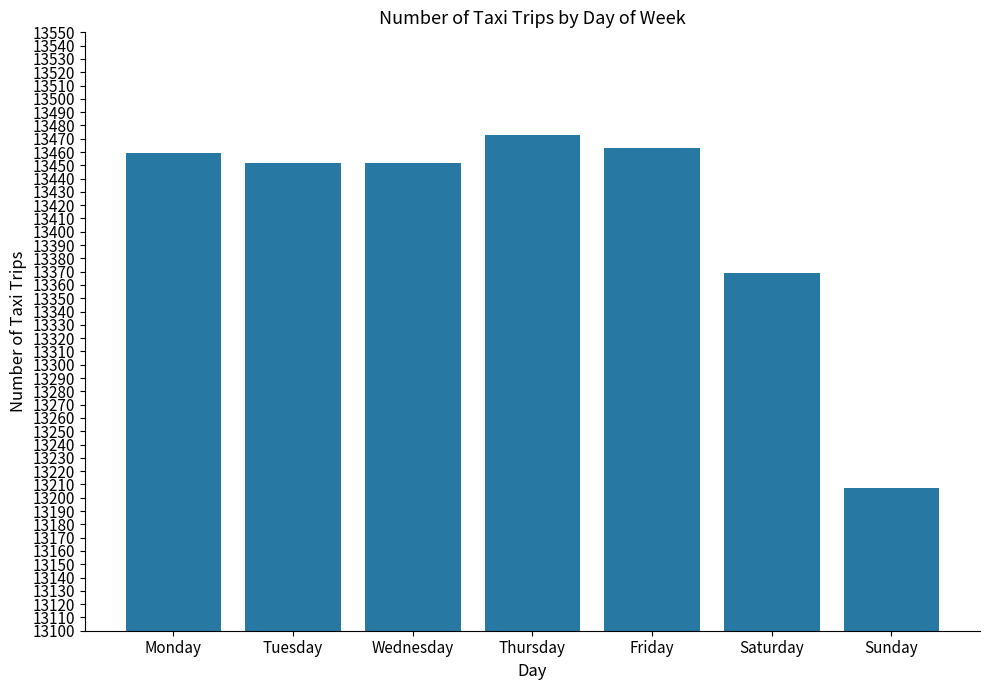

How many bars are there in total?

7